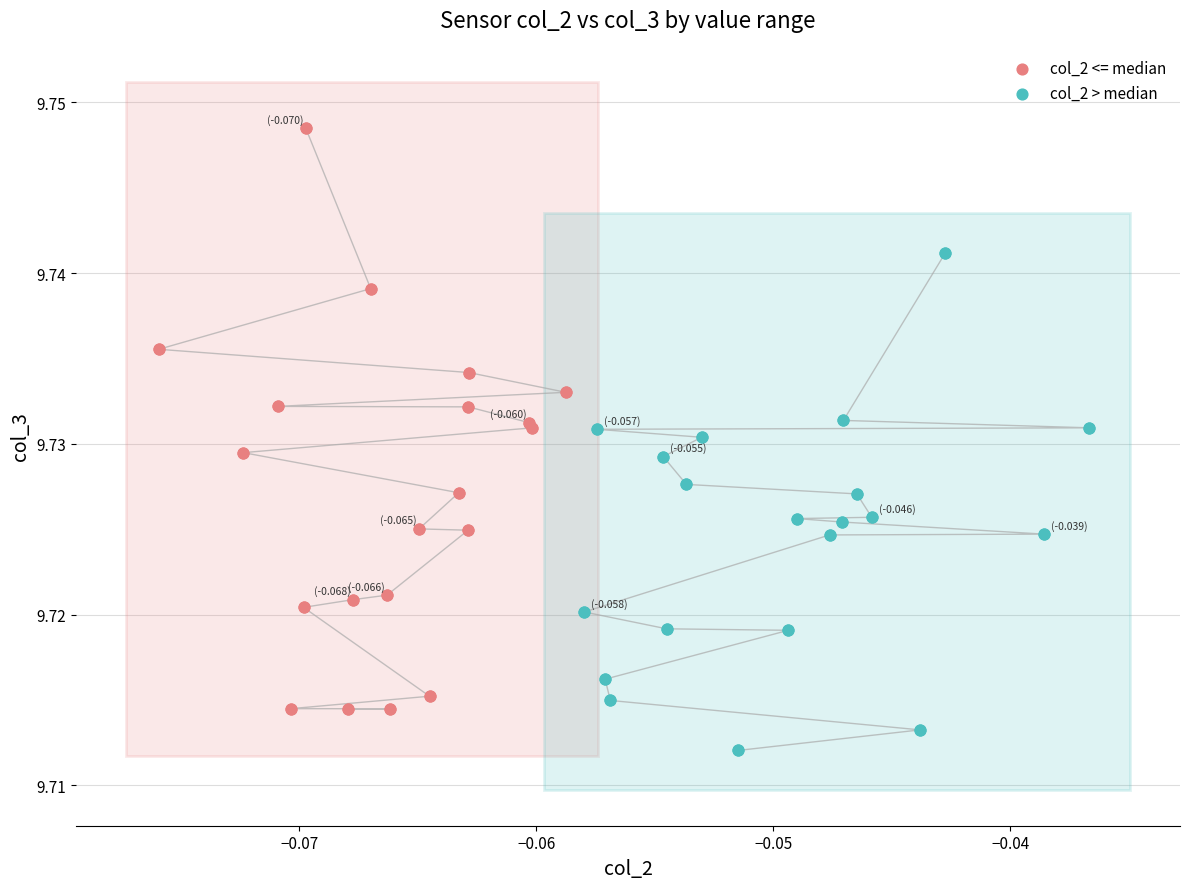

Which series reaches the maximum Y coordinate?

col_2 <= median